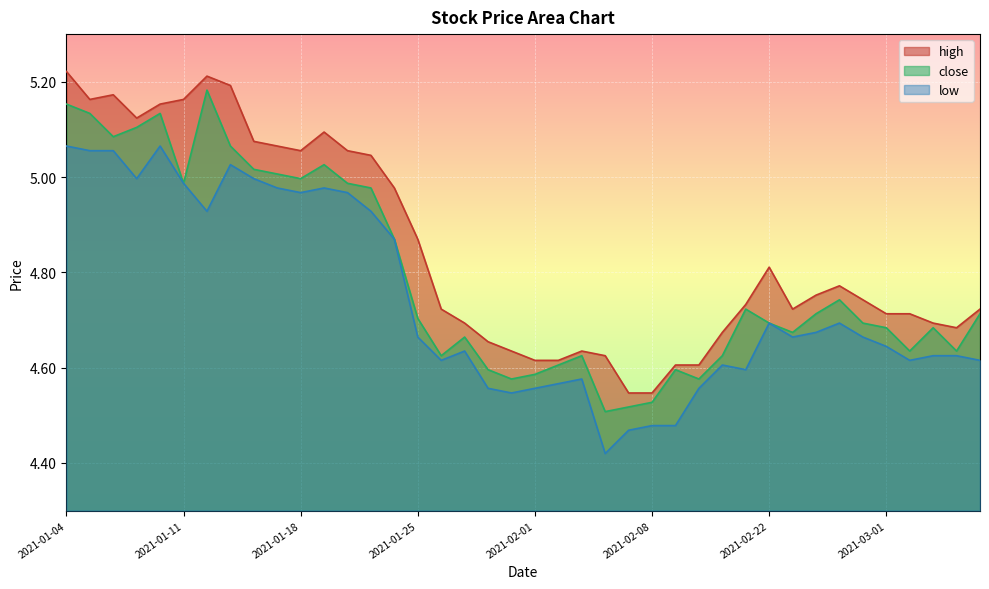

What is the label of the 31st point from the left?

2021-02-22